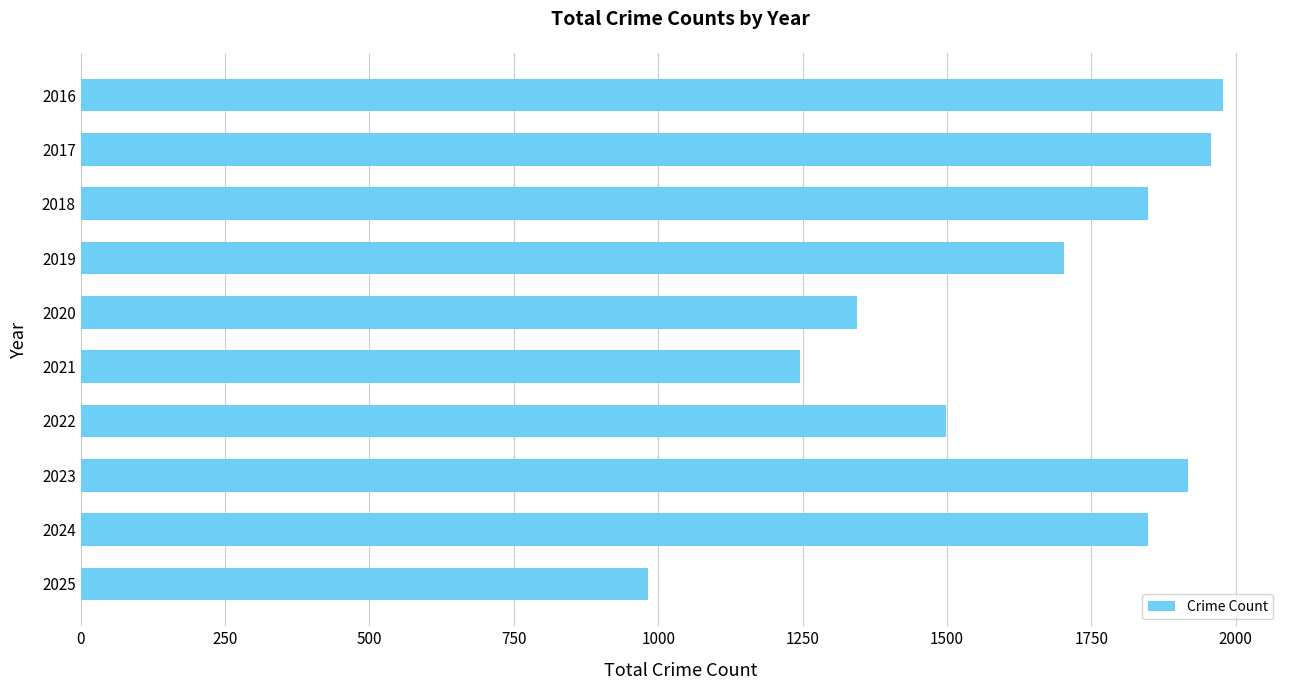

Is it true that the value at 2019 is 1702?

True